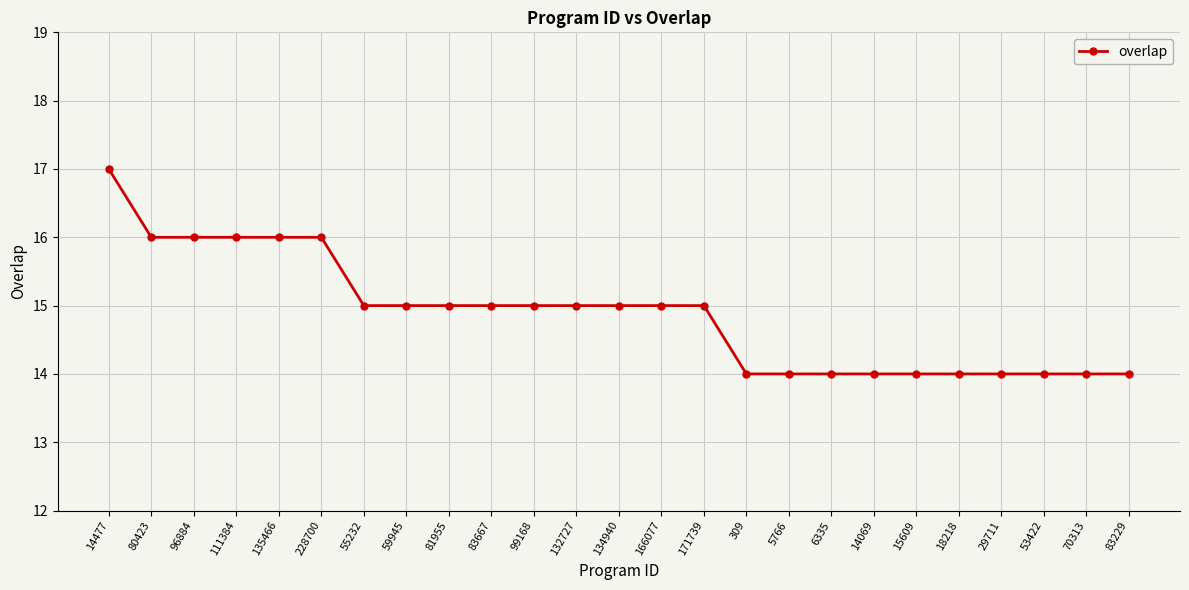

What is the value of the 8th point from the left?

15